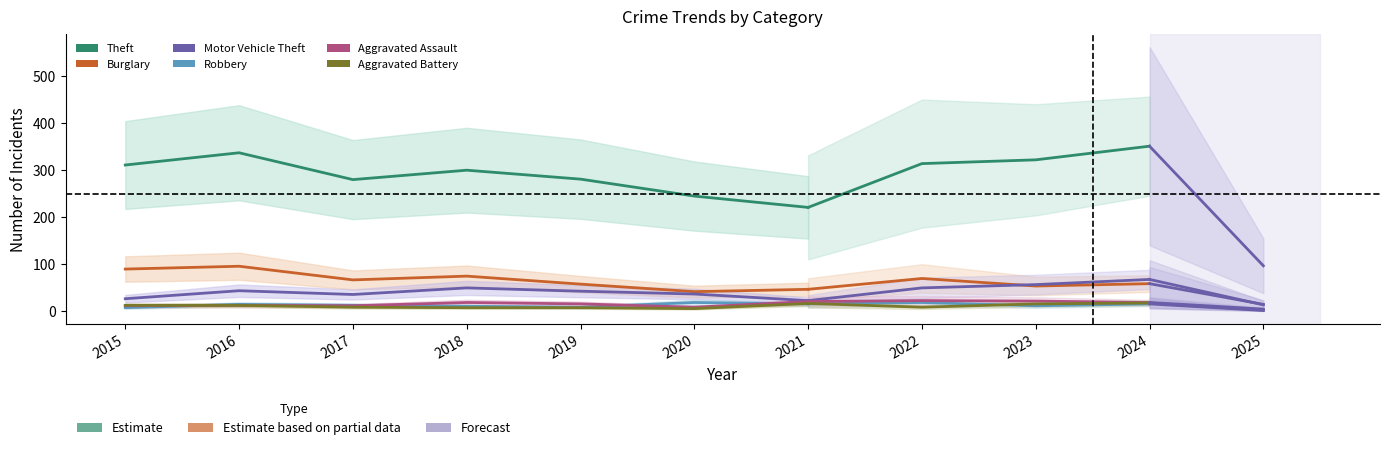

What is the total value across all series at 2018?

463